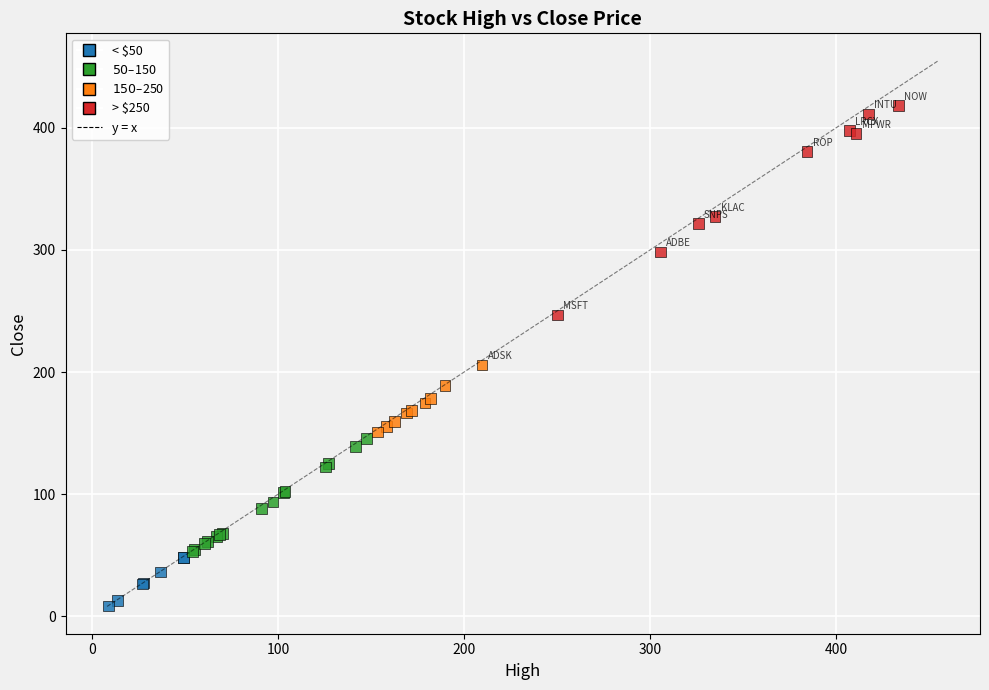

What Y value in the scatter plot is closest to 213?

205.9